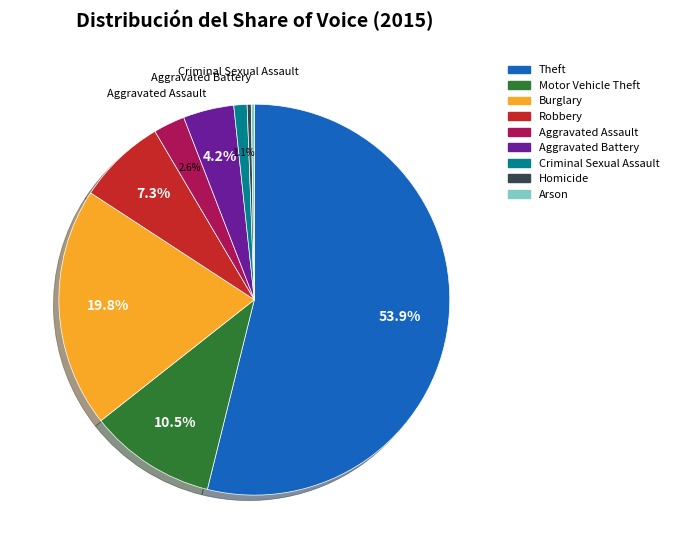

To the nearest percent, what is the difference between the Theft and Homicide slice percentages?

54%